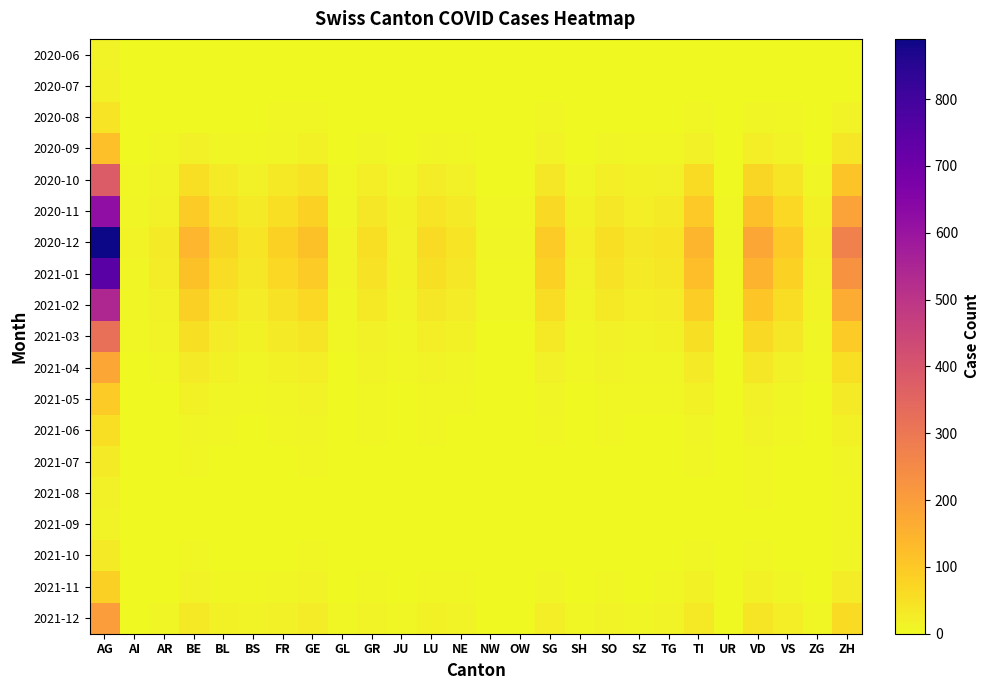

How many data points does each series have?

26